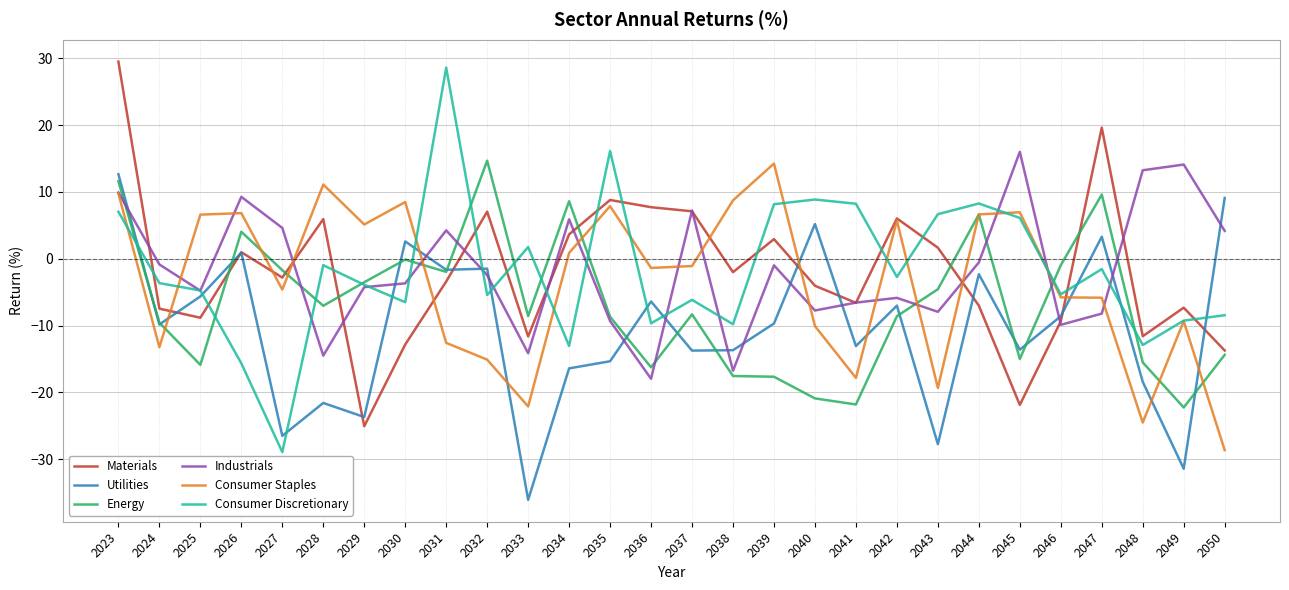

How many intersections are there between Energy and Consumer Staples?

10